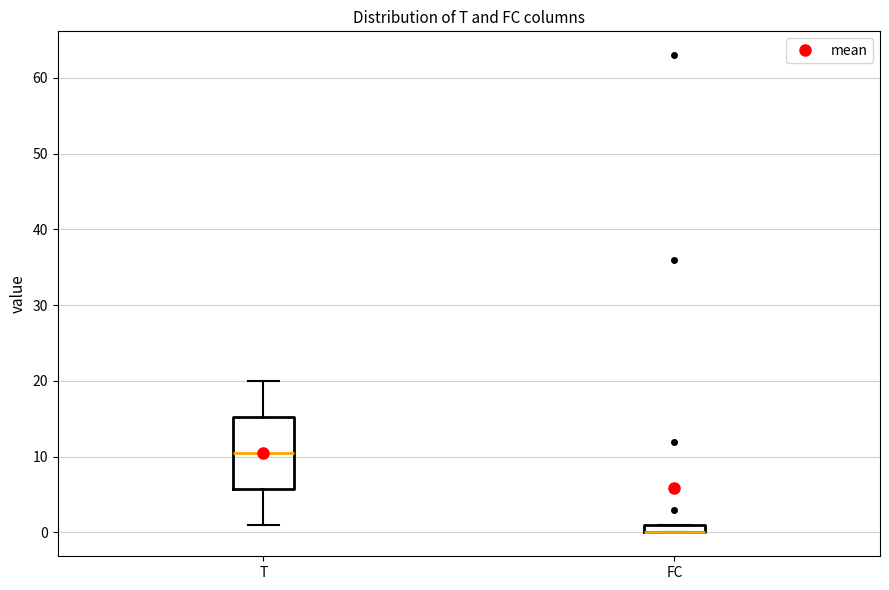

Where does the upper whisker of the box for T end on the y-axis? The values are not printed on the chart, so give them approximately, as read against the axis.

20